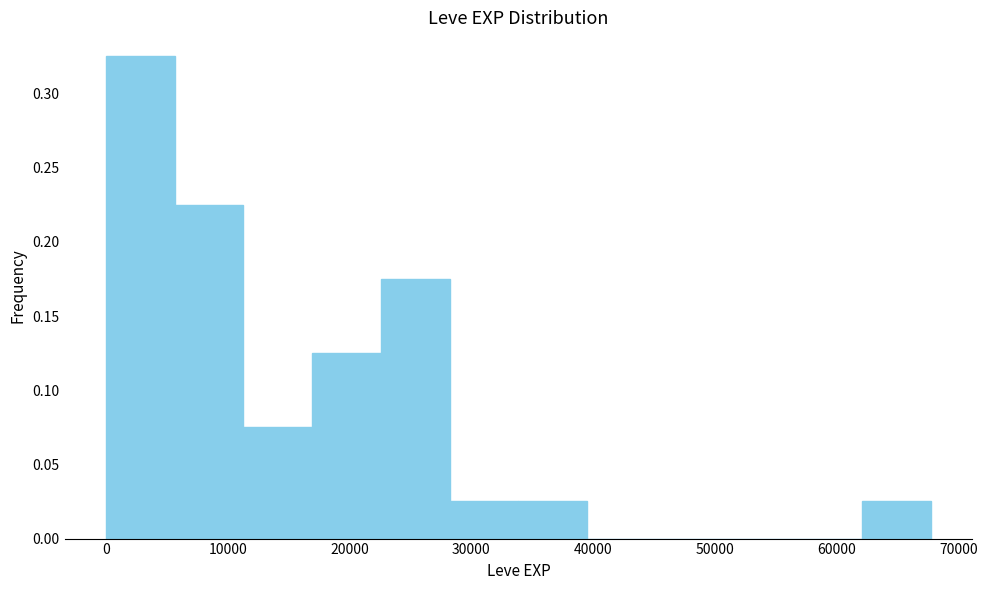

Reading left to right, transcribe this chart: for each bar, give the range it covers on the x-axis and its height. Neither the bar edges nor the heights are printed on the chart, so give them approximately, as read against the axes.

0 to 6000: 0.325
6000 to 11000: 0.225
11000 to 17000: 0.075
17000 to 23000: 0.125
23000 to 28000: 0.175
28000 to 34000: 0.025
34000 to 40000: 0.025
40000 to 45000: 0
45000 to 51000: 0
51000 to 56000: 0
56000 to 62000: 0
62000 to 68000: 0.025